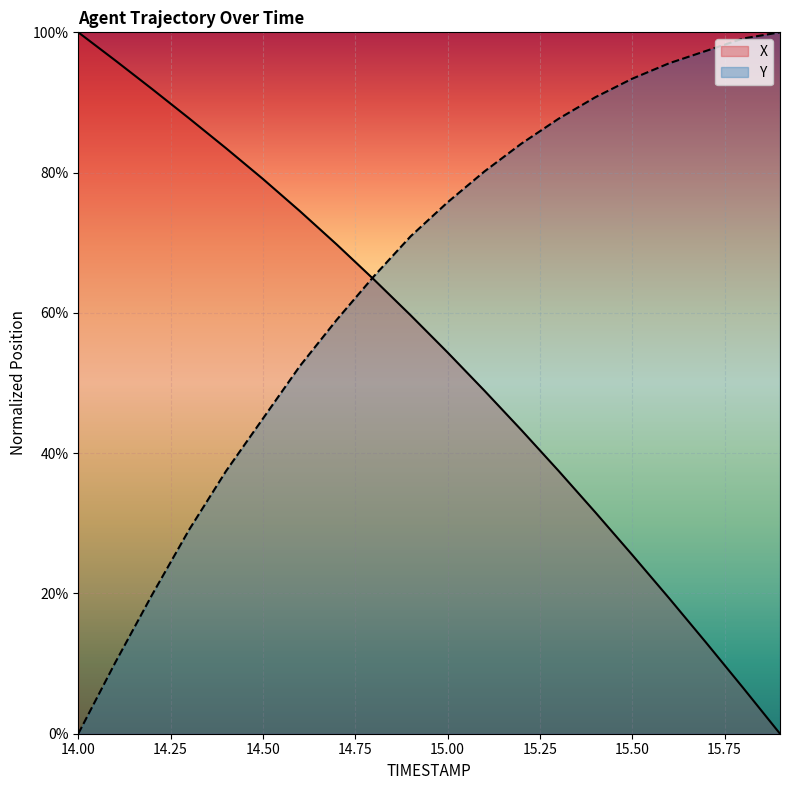

At which label does X first exceed 59?

14.00